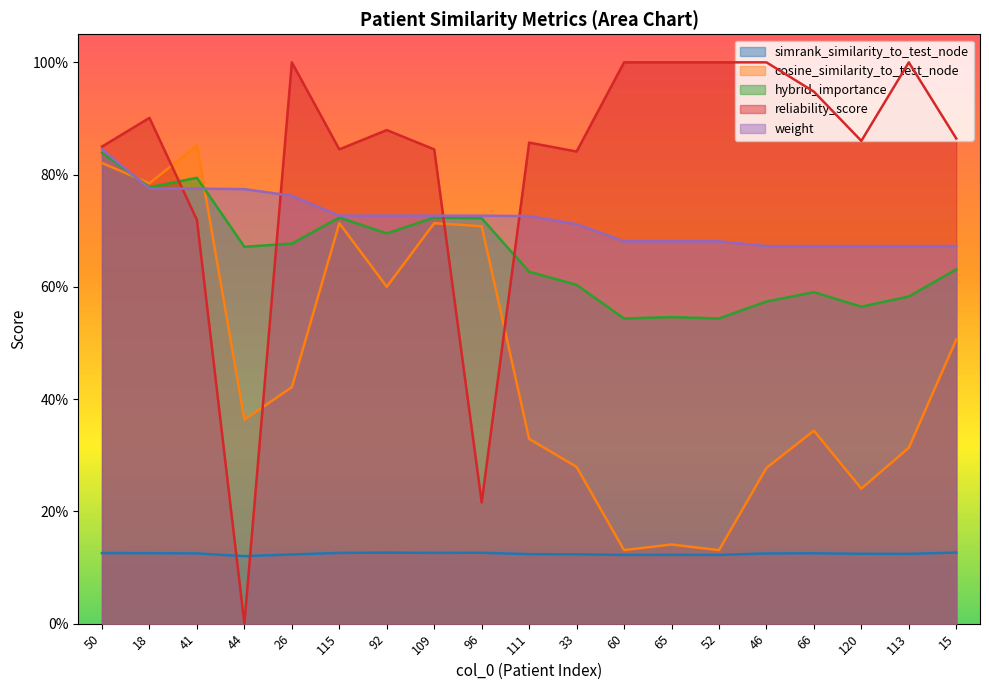

How many lines are shown in the chart?

5